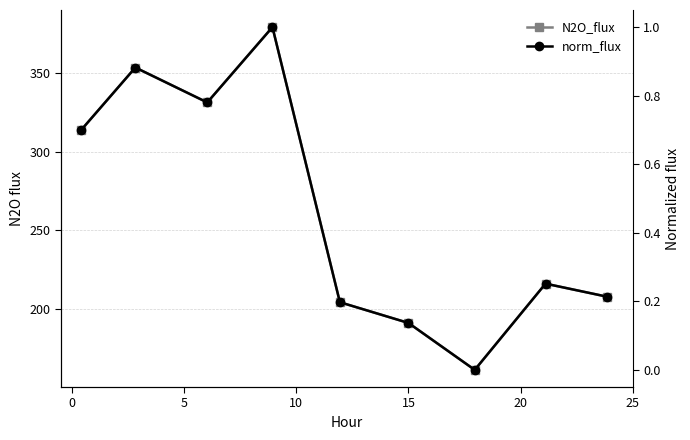

What is the sum of all N2O_flux values?

2359.4